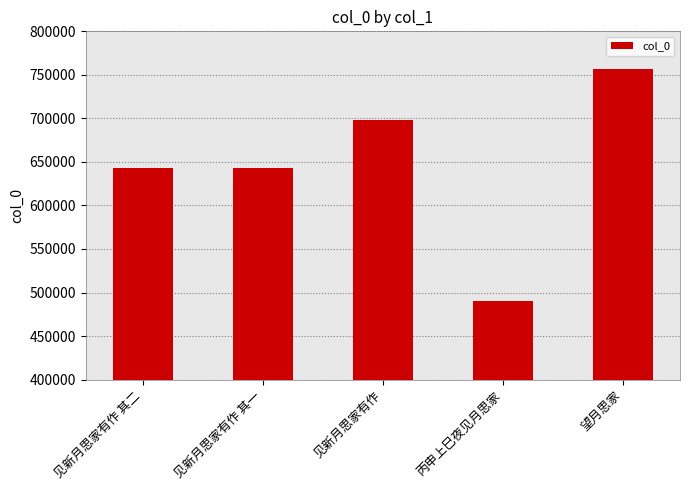

What is the sum of all values?

3230604